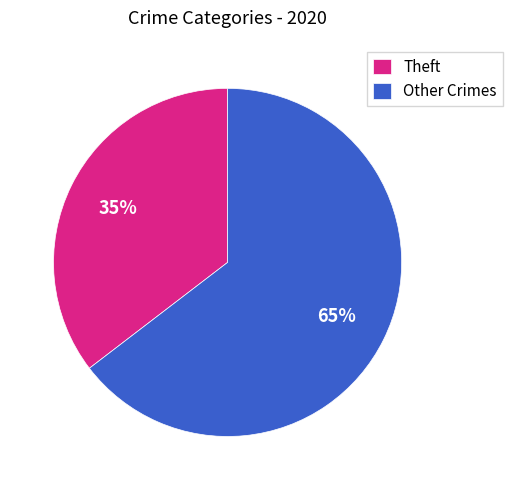

To the nearest percent, what is the average slice percentage?

50%